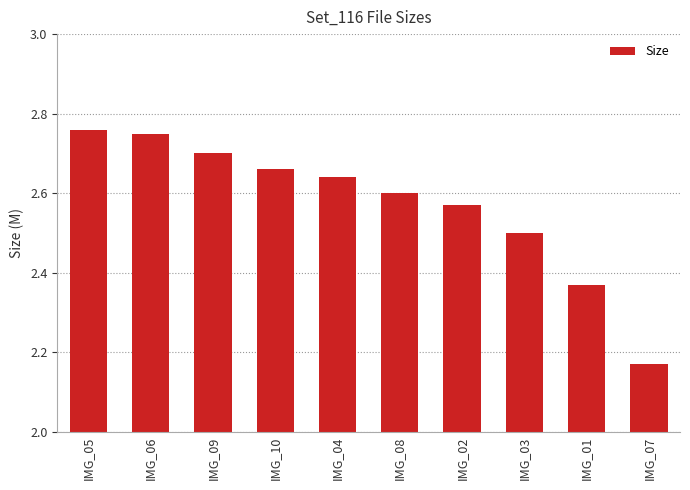

Which has a higher value, IMG_10 or IMG_04?

IMG_10